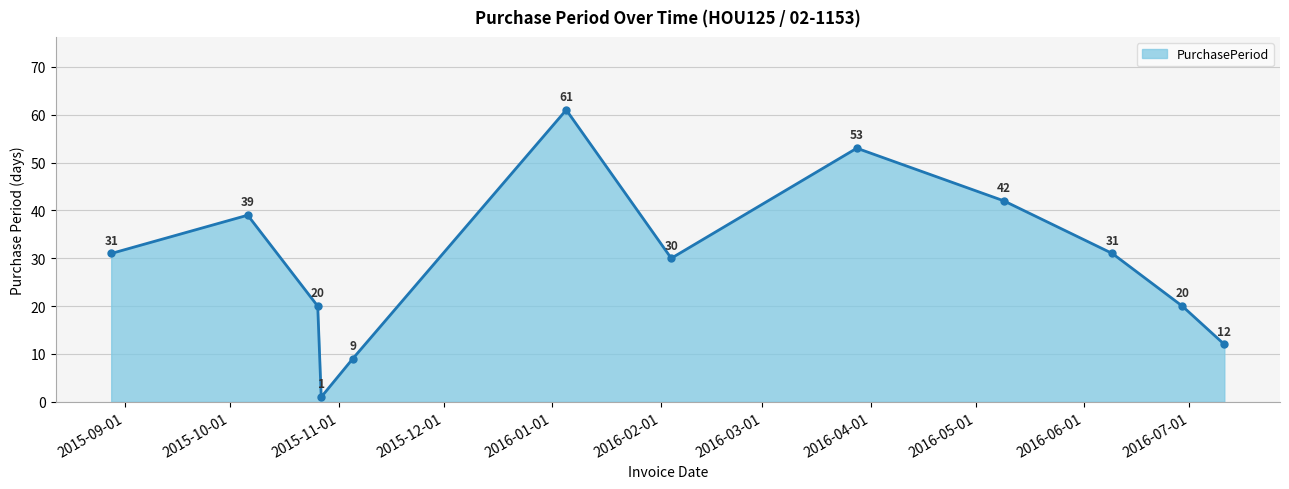

Reading left to right, list all the values displayed in this chart.

31	39	20	1	9	61	30	53	42	31	20	12